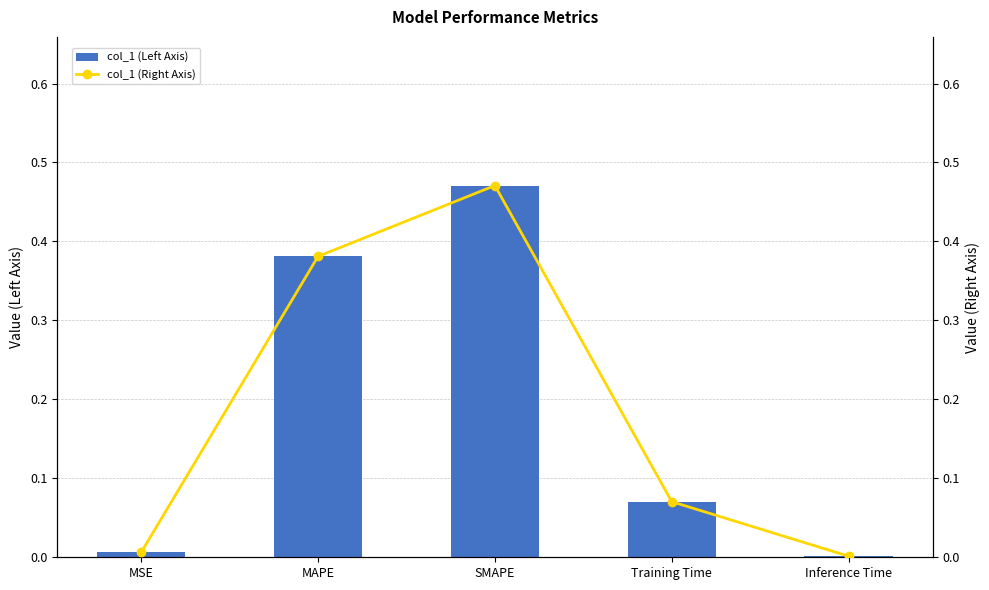

What is the sum of all col_1 (Left Axis) values?

0.9